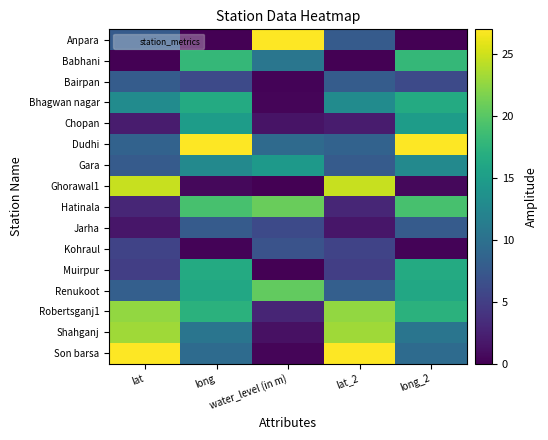

Reading left to right, transcribe all the data shown in this chart.

Anpara: lat=7.8	long=0.0	water_level (in m)=27.0	lat_2=7.8	long_2=0.0
Babhani: lat=0.0	long=18.0	water_level (in m)=10.6	lat_2=0.0	long_2=18.0
Bairpan: lat=7.9	long=6.0	water_level (in m)=0.3	lat_2=7.9	long_2=6.0
Bhagwan nagar: lat=13.1	long=16.5	water_level (in m)=0.3	lat_2=13.1	long_2=16.5
Chopan: lat=2.1	long=14.9	water_level (in m)=1.5	lat_2=2.1	long_2=14.9
Dudhi: lat=8.5	long=27.0	water_level (in m)=9.3	lat_2=8.5	long_2=27.0
Gara: lat=7.8	long=12.7	water_level (in m)=14.6	lat_2=7.8	long_2=12.7
Ghorawal1: lat=24.7	long=0.6	water_level (in m)=0.0	lat_2=24.7	long_2=0.6
Hatinala: lat=3.0	long=19.2	water_level (in m)=20.8	lat_2=3.0	long_2=19.2
Jarha: lat=1.7	long=7.7	water_level (in m)=6.0	lat_2=1.7	long_2=7.7
Kohraul: lat=5.4	long=0.3	water_level (in m)=6.9	lat_2=5.4	long_2=0.3
Muirpur: lat=5.0	long=16.6	water_level (in m)=0.0	lat_2=5.0	long_2=16.6
Renukoot: lat=8.2	long=16.1	water_level (in m)=20.5	lat_2=8.2	long_2=16.1
Robertsganj1: lat=22.7	long=17.2	water_level (in m)=2.8	lat_2=22.7	long_2=17.2
Shahganj: lat=23.2	long=10.5	water_level (in m)=1.2	lat_2=23.2	long_2=10.5
Son barsa: lat=27.0	long=9.5	water_level (in m)=0.3	lat_2=27.0	long_2=9.5